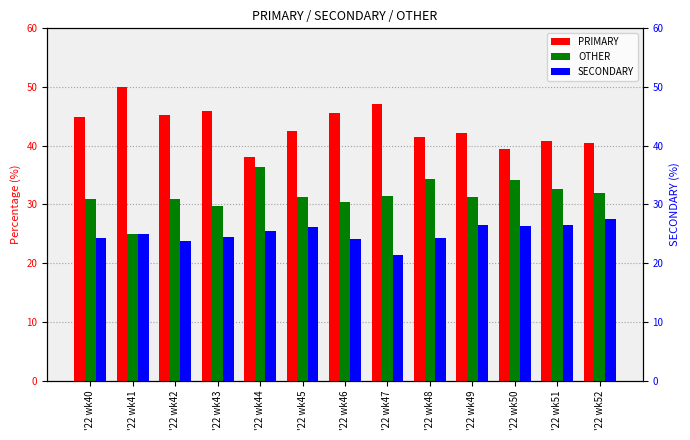

Reading left to right, what are all the values shown in this chart?

PRIMARY: '22 wk40=44.9	'22 wk41=50.0	'22 wk42=45.2	'22 wk43=45.8	'22 wk44=38.0	'22 wk45=42.5	'22 wk46=45.5	'22 wk47=47.1	'22 wk48=41.4	'22 wk49=42.2	'22 wk50=39.5	'22 wk51=40.8	'22 wk52=40.5
OTHER: '22 wk40=30.9	'22 wk41=25.0	'22 wk42=31.0	'22 wk43=29.7	'22 wk44=36.4	'22 wk45=31.3	'22 wk46=30.4	'22 wk47=31.5	'22 wk48=34.3	'22 wk49=31.3	'22 wk50=34.1	'22 wk51=32.7	'22 wk52=31.9
SECONDARY: '22 wk40=24.2	'22 wk41=25.0	'22 wk42=23.9	'22 wk43=24.5	'22 wk44=25.6	'22 wk45=26.2	'22 wk46=24.1	'22 wk47=21.4	'22 wk48=24.2	'22 wk49=26.4	'22 wk50=26.4	'22 wk51=26.5	'22 wk52=27.5